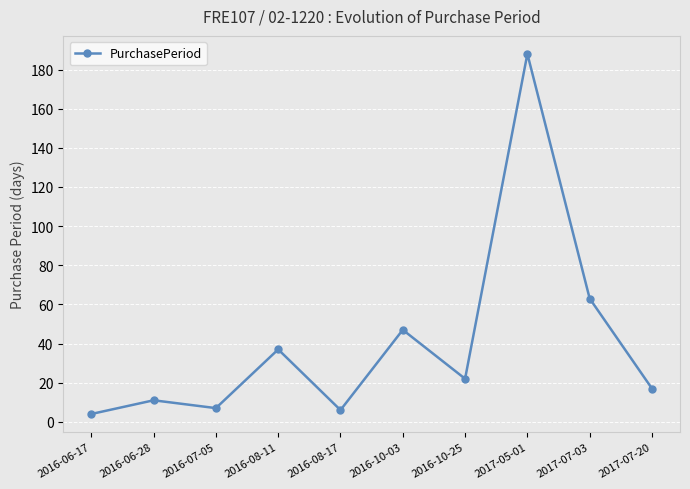

At which label is the value closest to 96?

2017-07-03